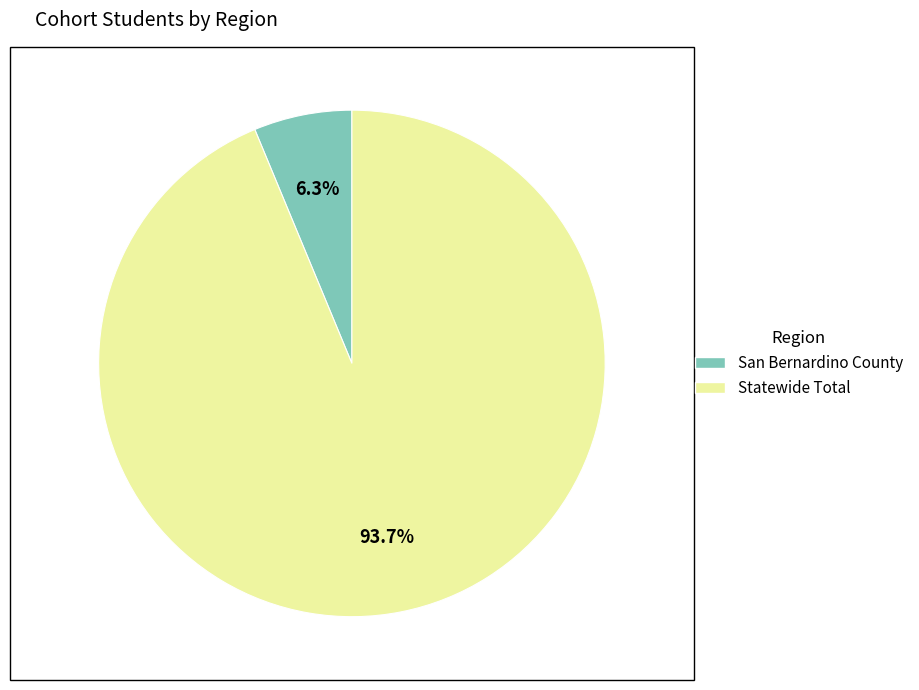

Which has a higher value, San Bernardino County or Statewide Total?

Statewide Total